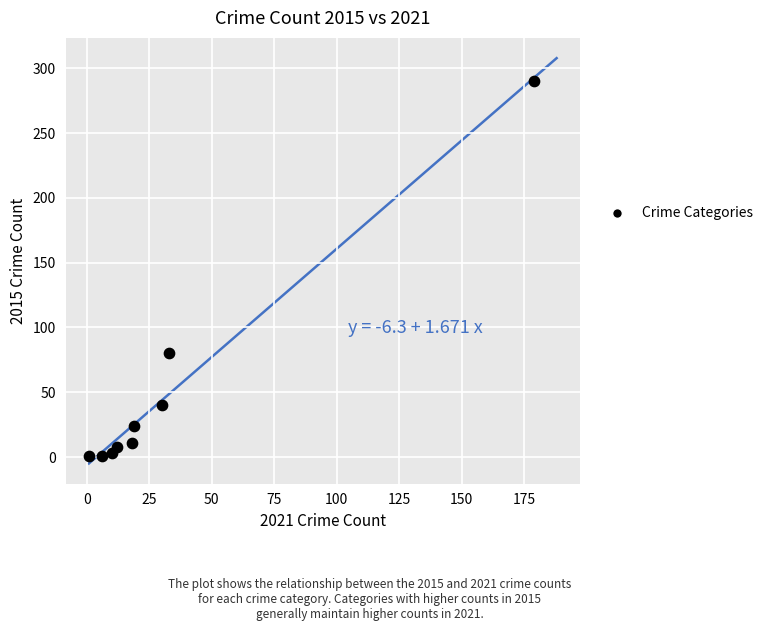

What is the range of Y values (max minus min)?

289